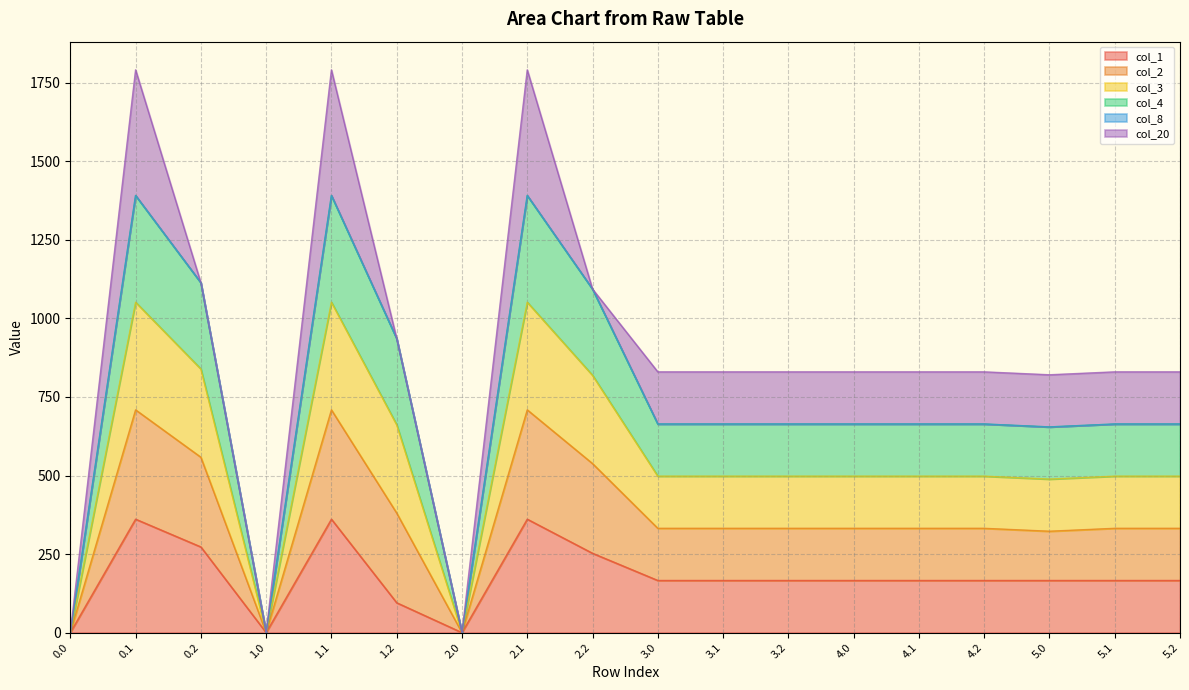

What position from the left is 5.2?

18